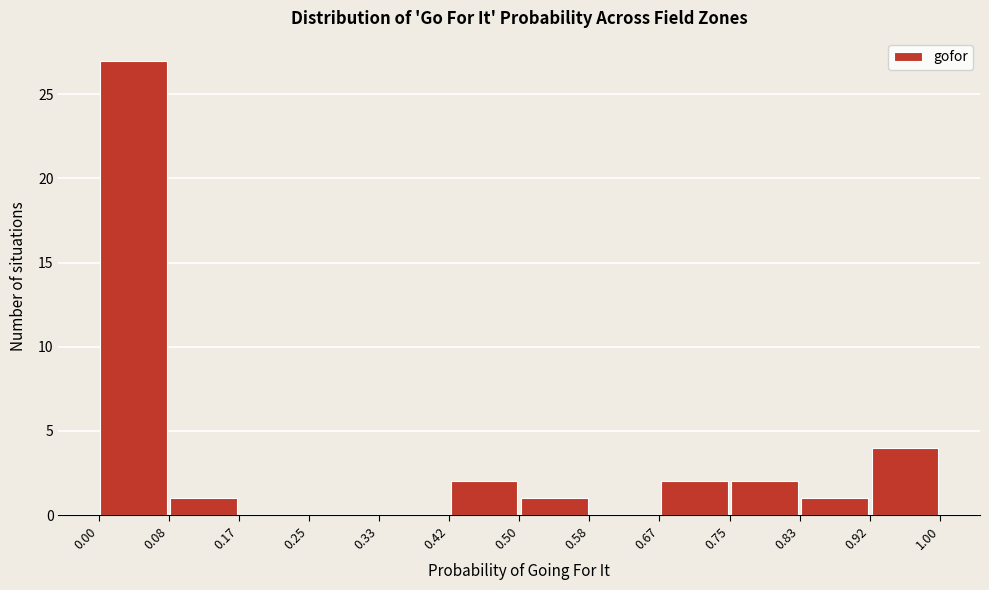

Over which range of the x-axis is the bar tallest?

0.00 to 0.08